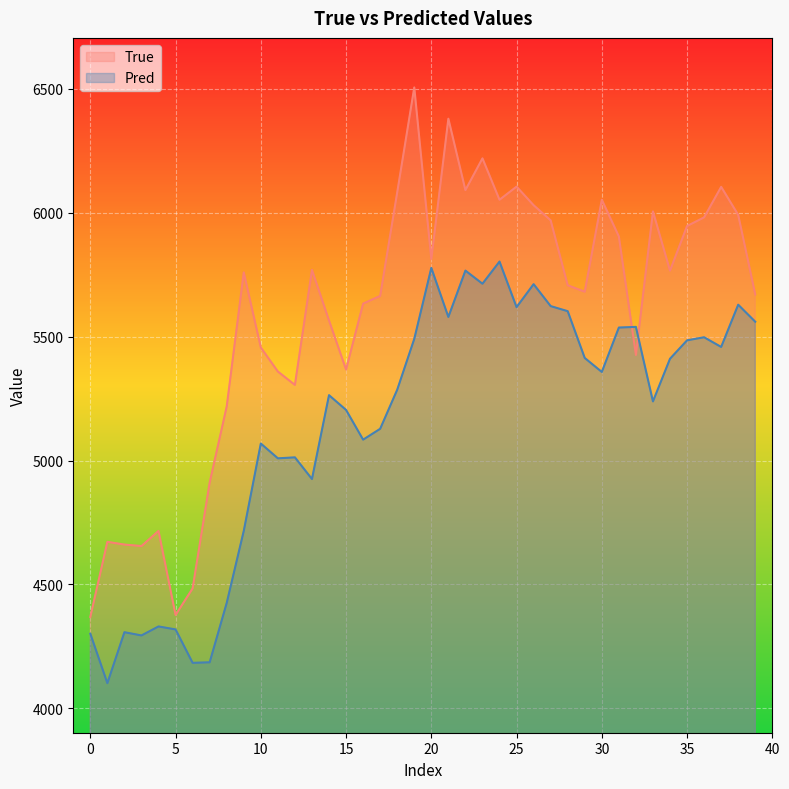

What is the sum of all True values?

223418.0